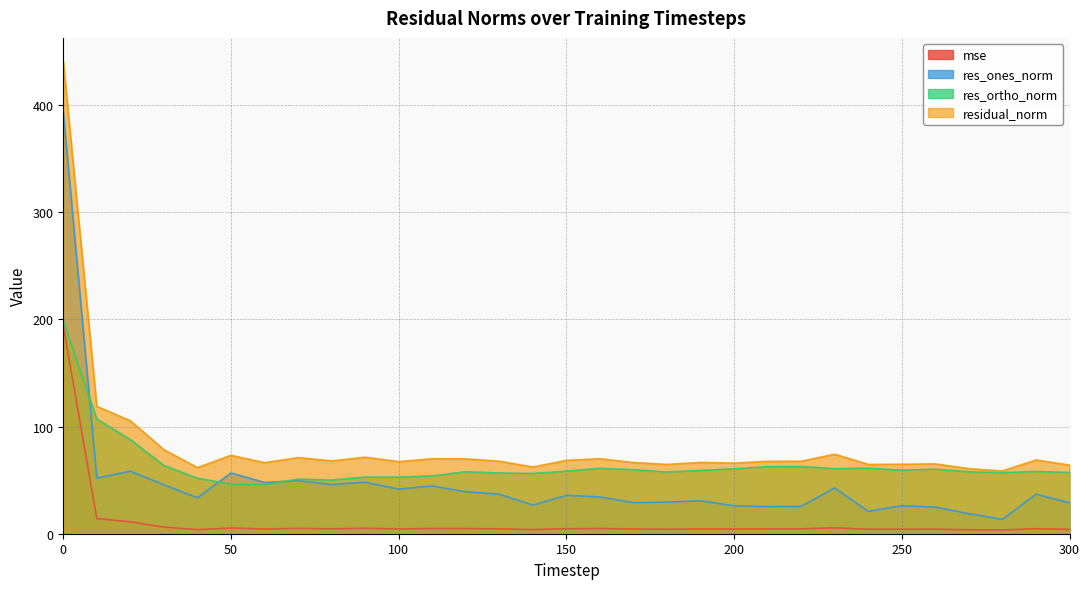

Does the chart display data point markers on the line(s)?

No